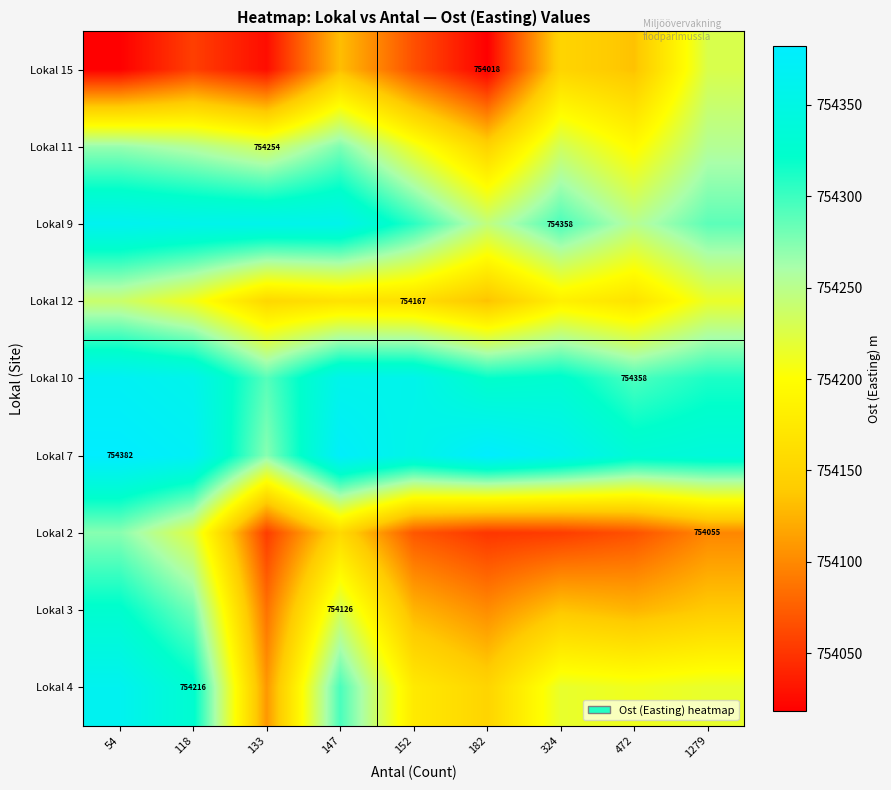

What is the difference between the highest and lowest values at 133?

331.8